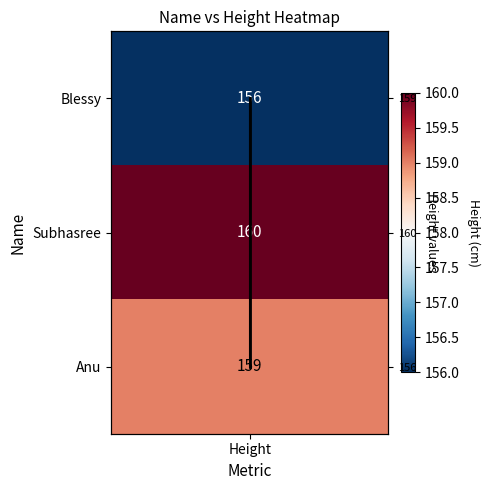

Which label corresponds to the smallest value in the chart?

Height